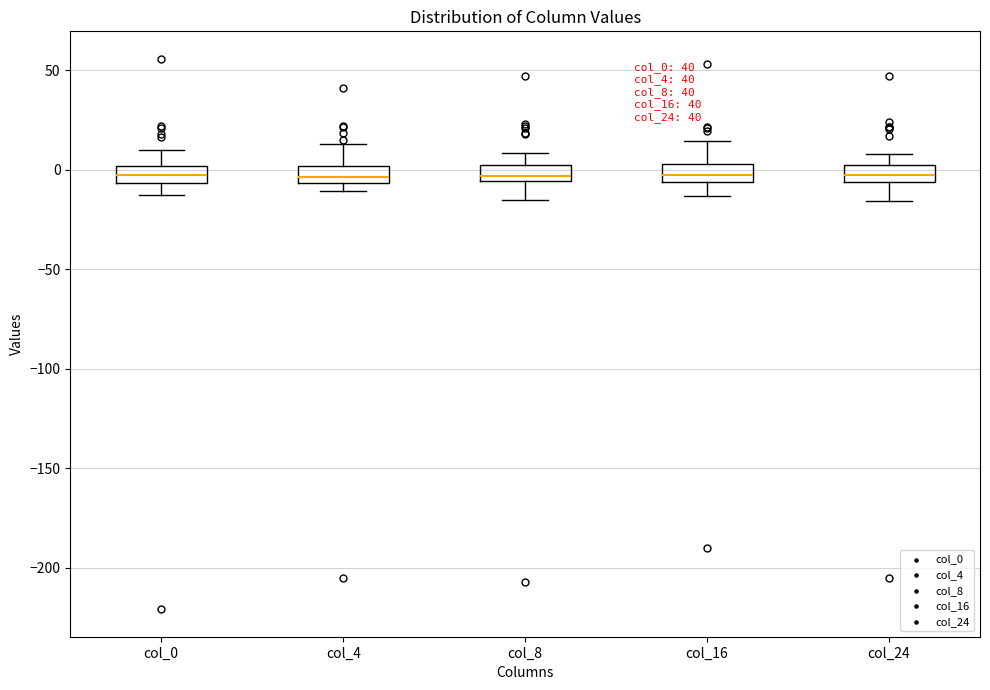

Where does the lower whisker of the box for col_0 end on the y-axis? The values are not printed on the chart, so give them approximately, as read against the axis.

-15